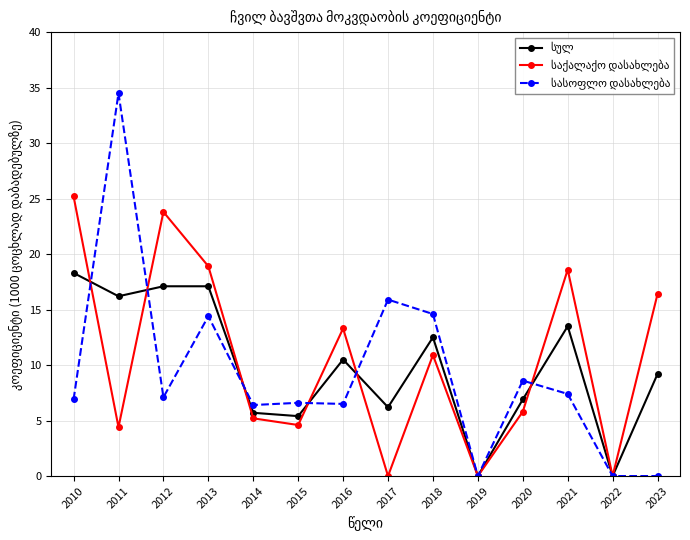

At which category is the sum across all series the highest?

2011